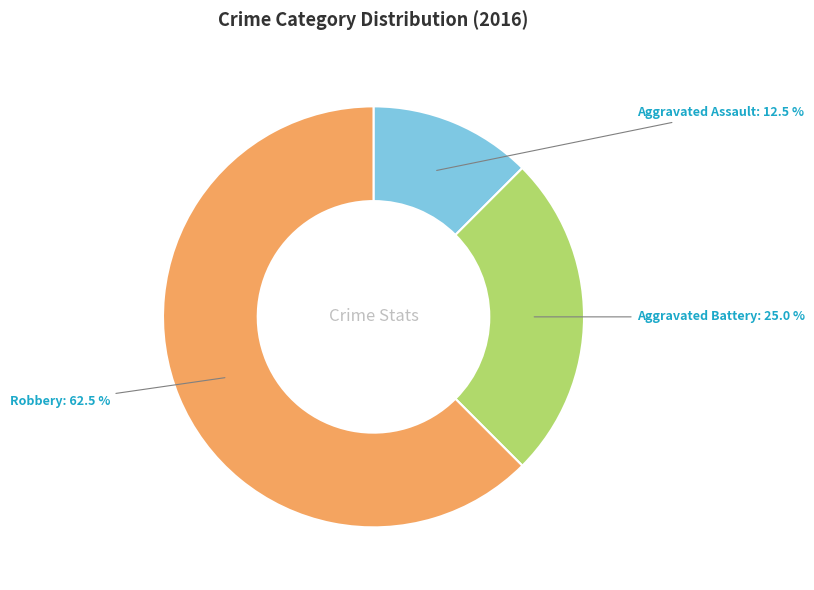

What is the smallest slice in the pie chart?

Aggravated Assault